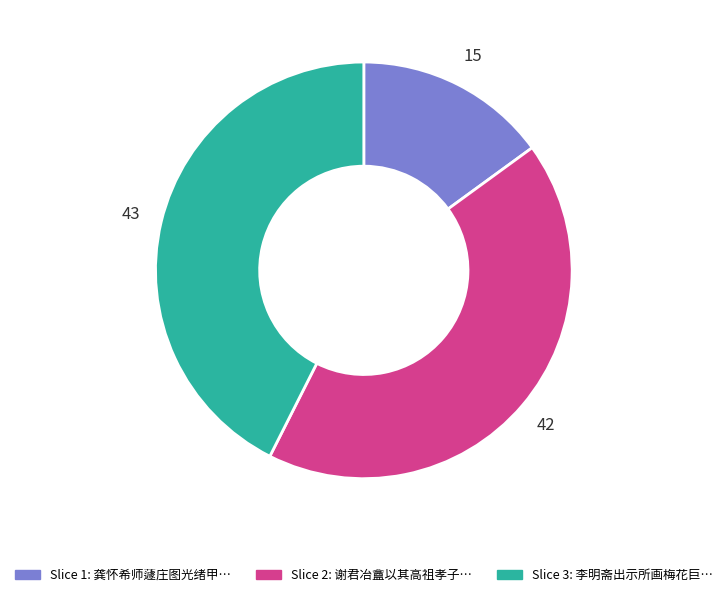

What is the smallest slice in the pie chart?

龚怀希师蘧庄图光绪甲辰承命题七古一章今二十九年矣顷复出卷属题呈四绝句